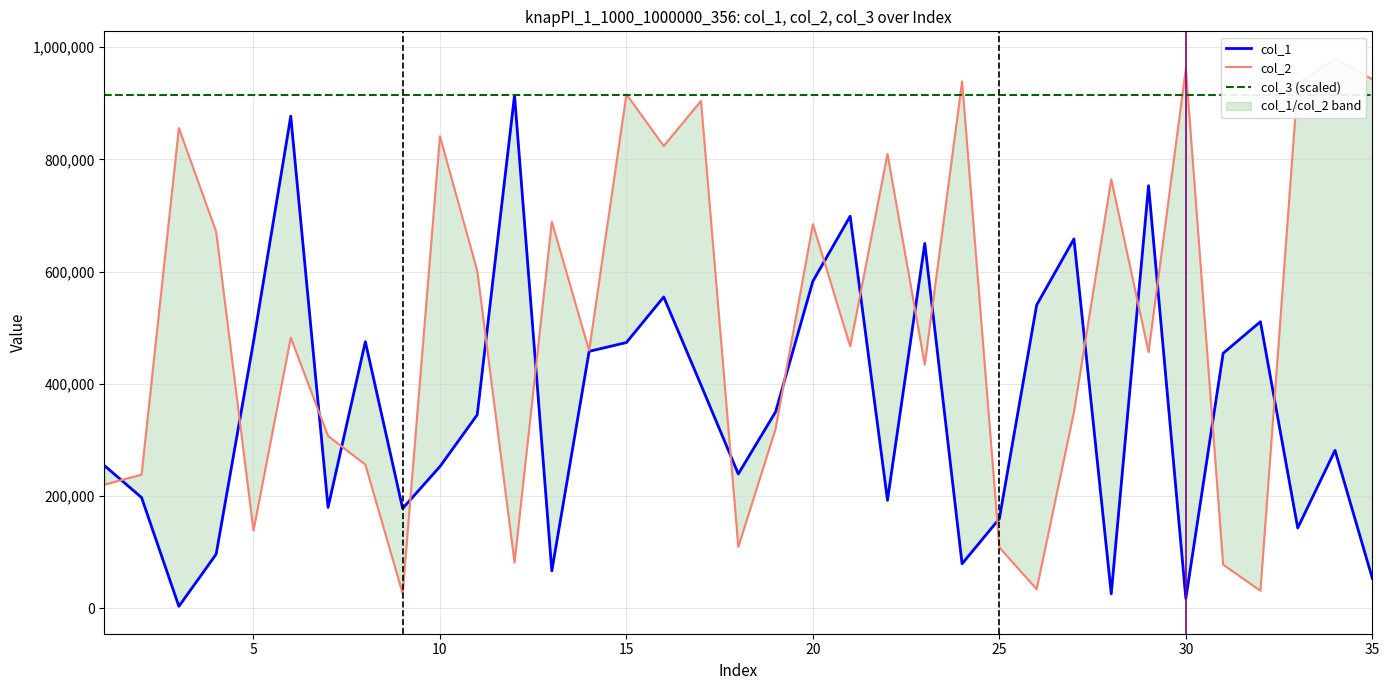

Which series changed the most between 13 and 31?

col_2